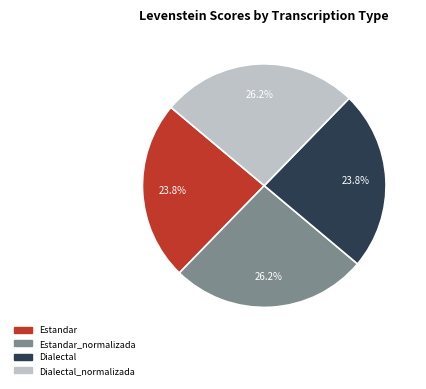

Does any single category account for the majority?

No